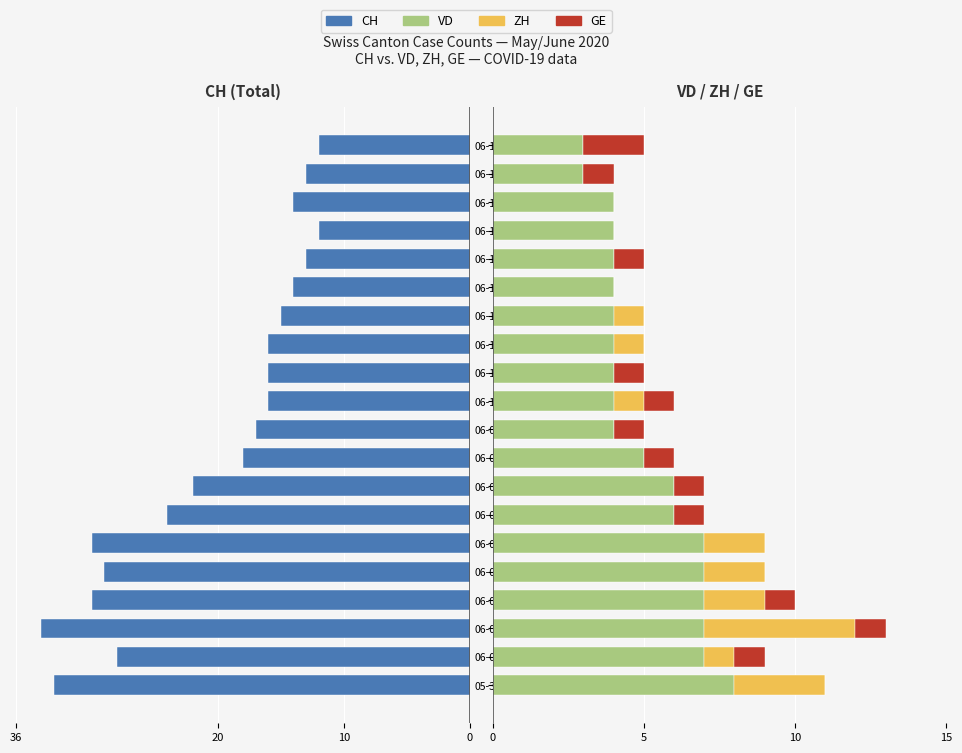

At how many categories does at least one series exceed -33?

20